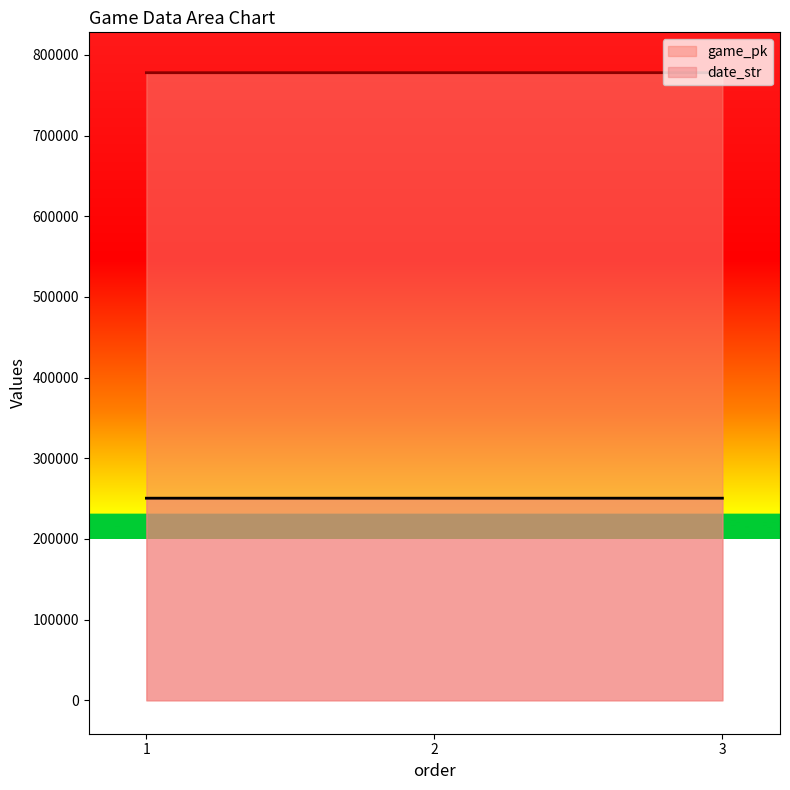

List the series in order of their overall mean, lowest first.

date_str, game_pk